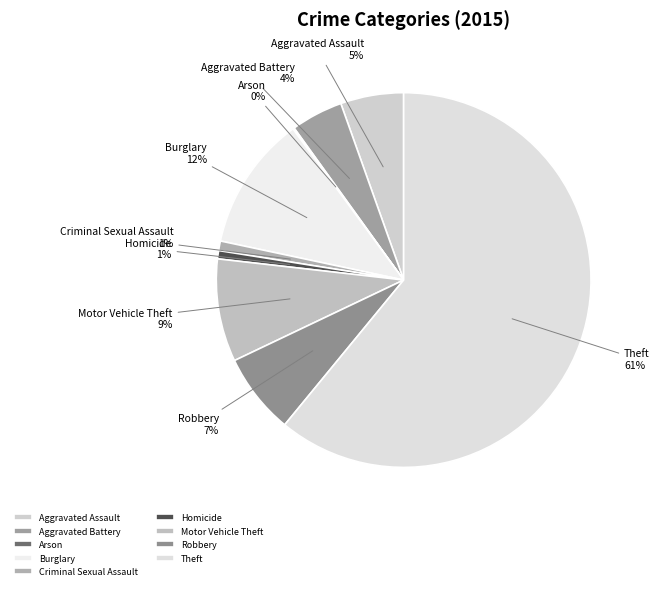

Which slice is the largest?

Theft